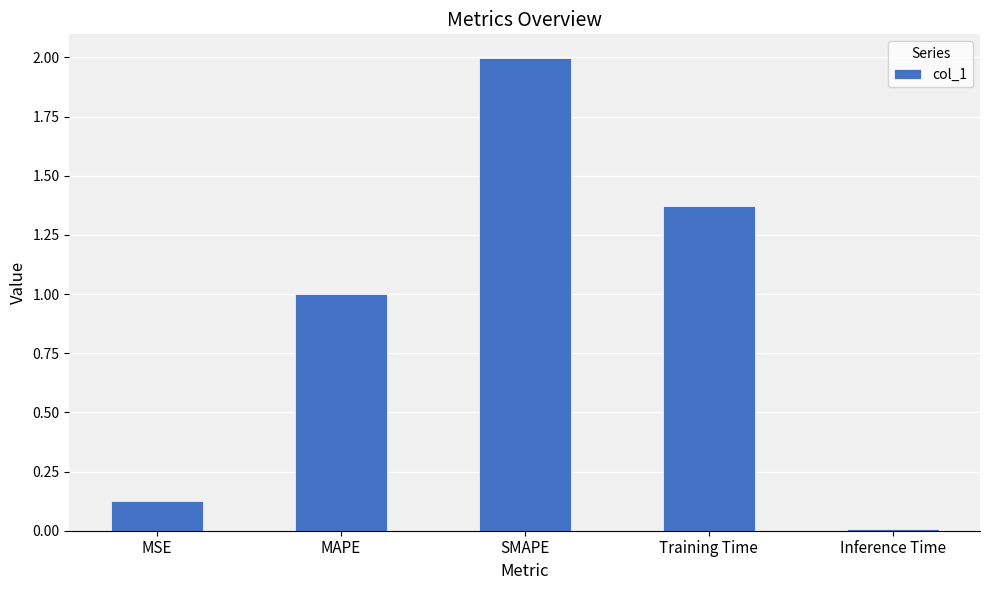

Which label corresponds to the smallest value in the chart?

Inference Time